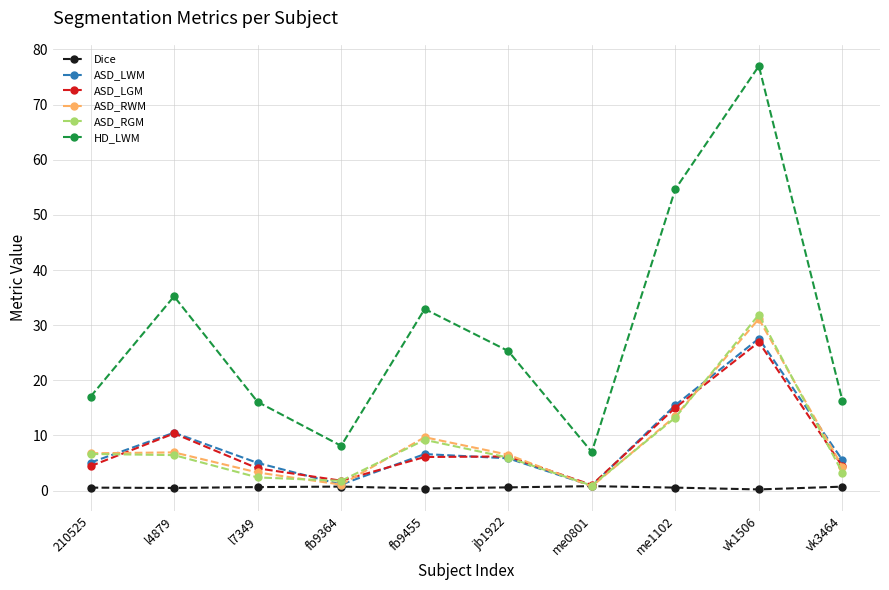

The ASD_LGM series shows 4.4 at vk3464. True or false?

True